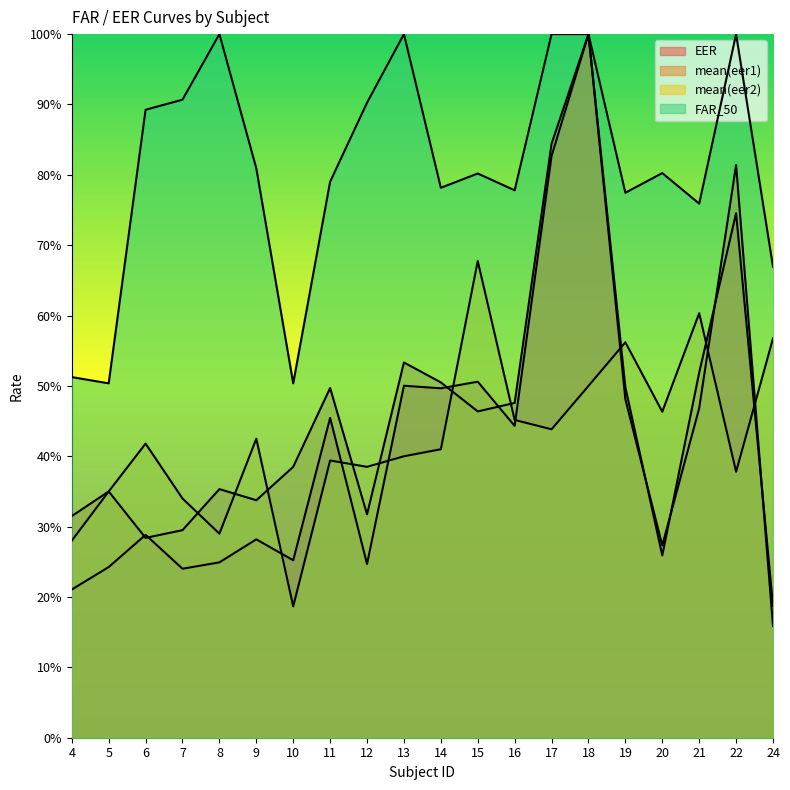

Which series changed the most between 5 and 11?

FAR_50